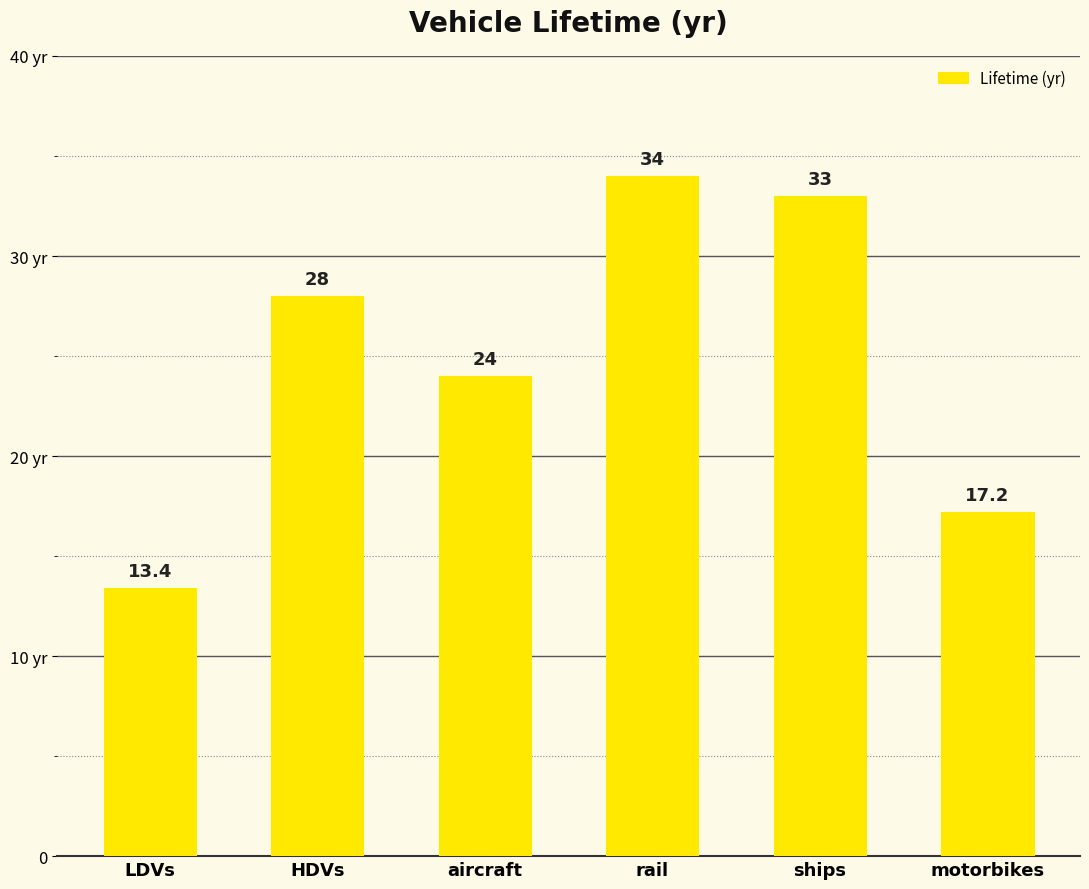

Does the chart contain stacked bars?

No